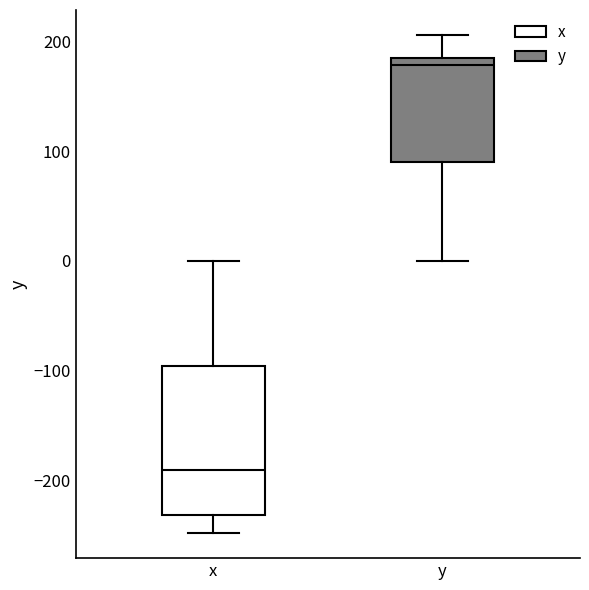

Reading left to right, read every box against the y-axis: the position of its median line, the range the box covers, and the ends of its whiskers. The values are not printed on the chart, so give them approximately, as read against the axis.

x: median -190, box -230 to -100, whiskers -250 to 0
y: median 180 (just below the box's upper edge), box 90 to 180, whiskers 0 to 210